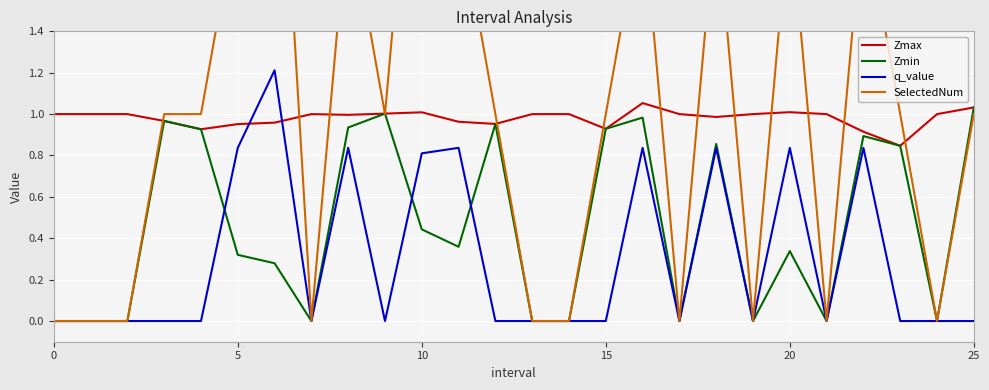

Is it true that Zmax equals 1.0 at 10?

True